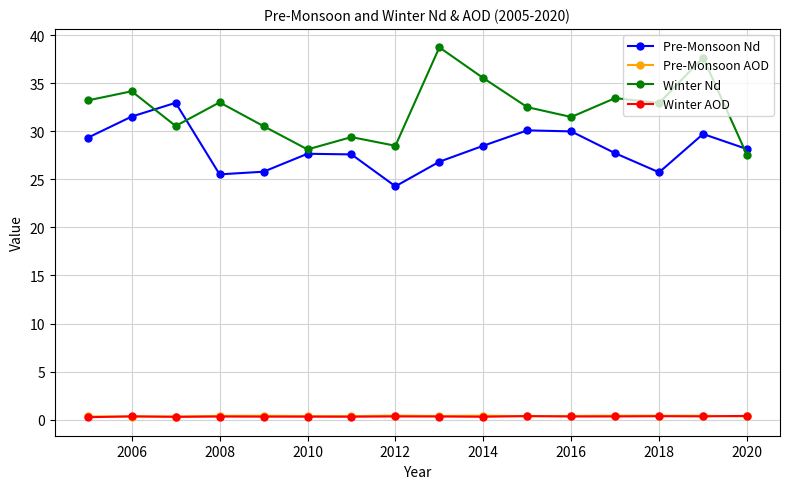

Count the number of data series in this chart.

4